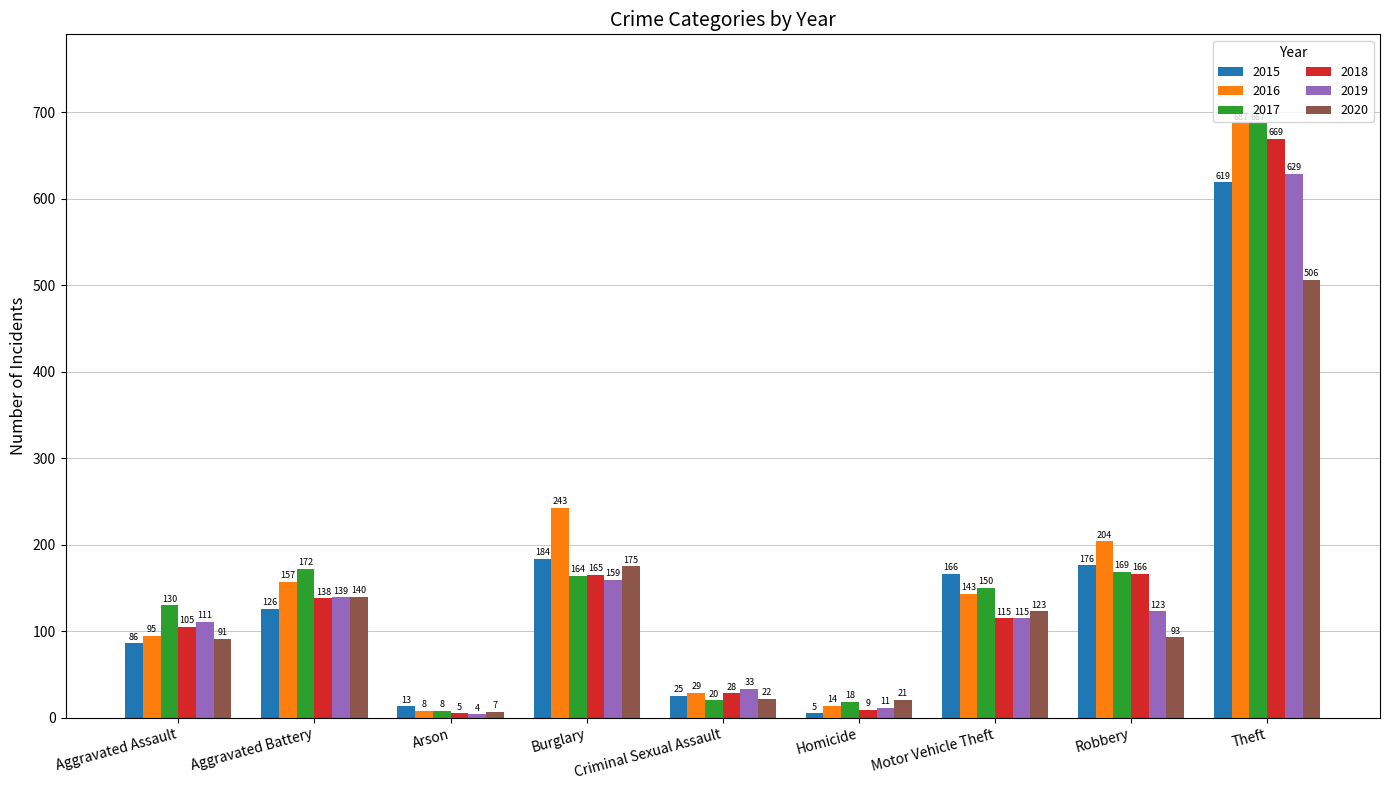

Are the bars horizontal?

No